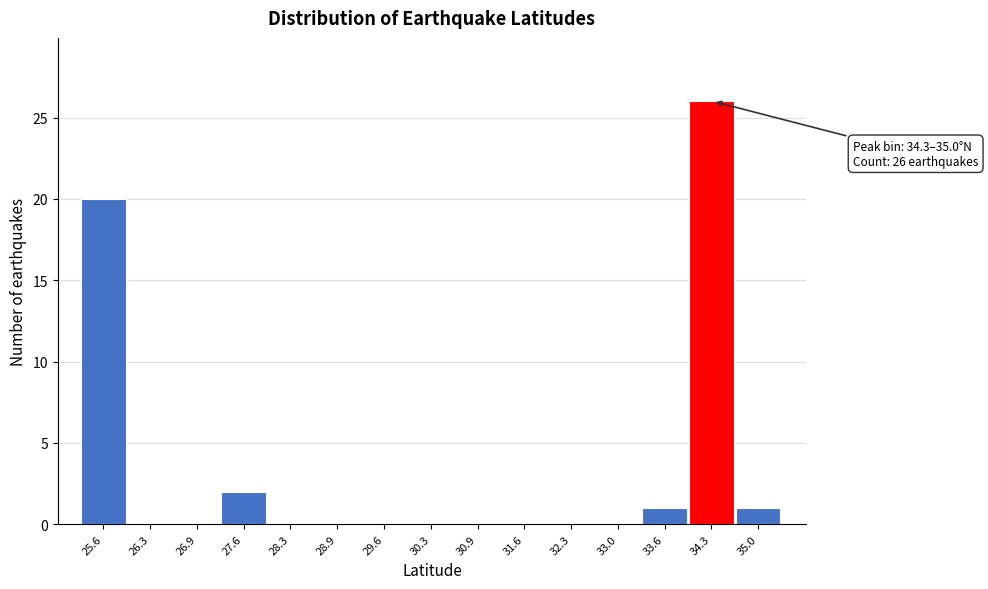

Reading left to right, transcribe all the data shown in this chart.

25.6=20	26.3=0	26.9=0	27.6=2	28.3=0	28.9=0	29.6=0	30.3=0	30.9=0	31.6=0	32.3=0	33.0=0	33.6=1	34.3=26	35.0=1